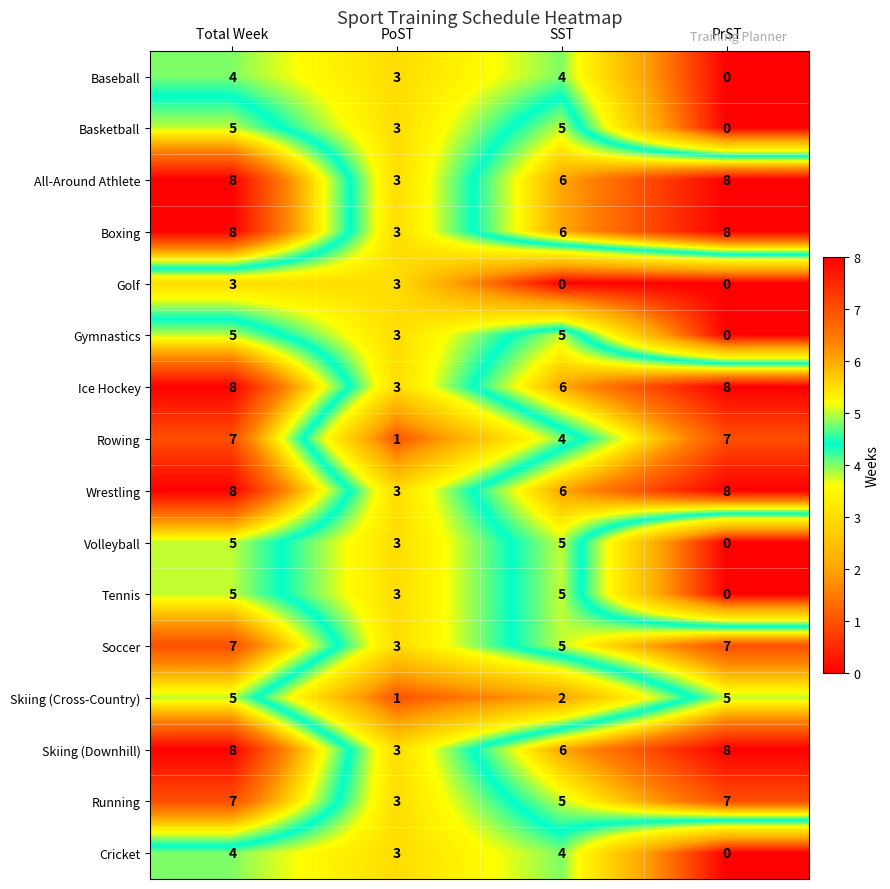

What is the difference between the All-Around Athlete values at PoST and Total Week?

5